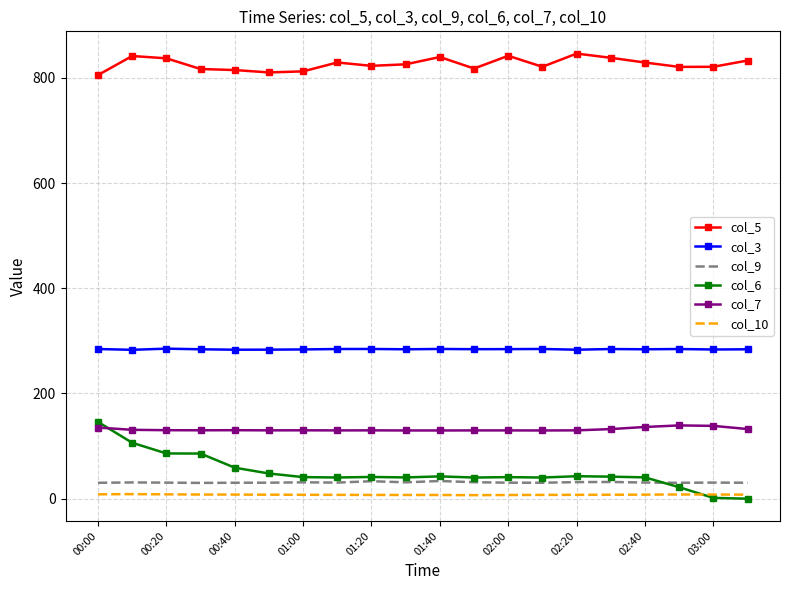

Which series has the largest total across all categories?

col_5